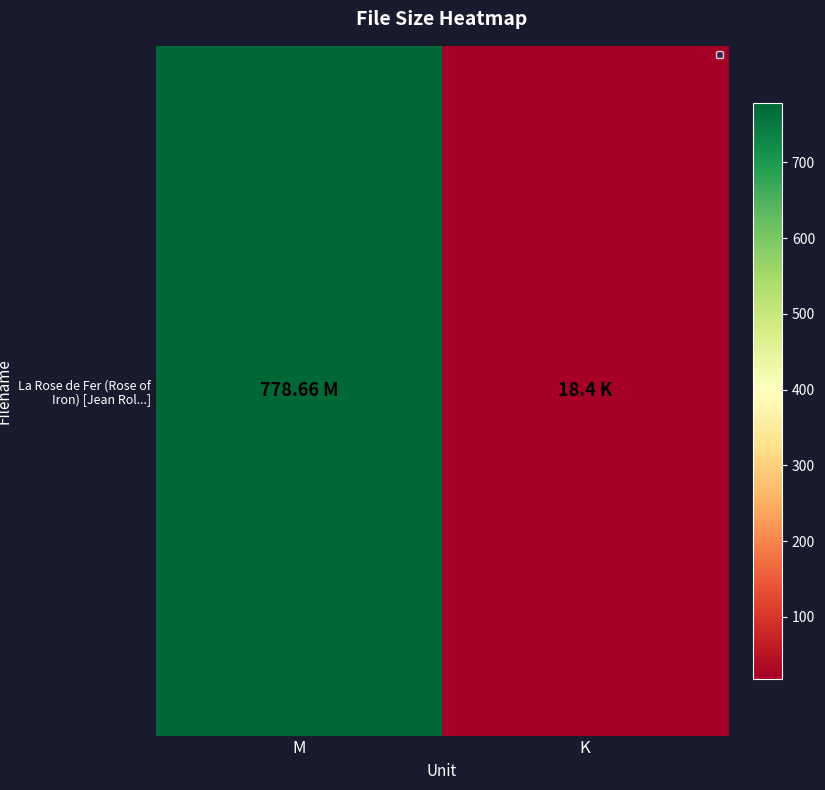

Reading left to right, list all the values displayed in this chart.

778.7	18.4